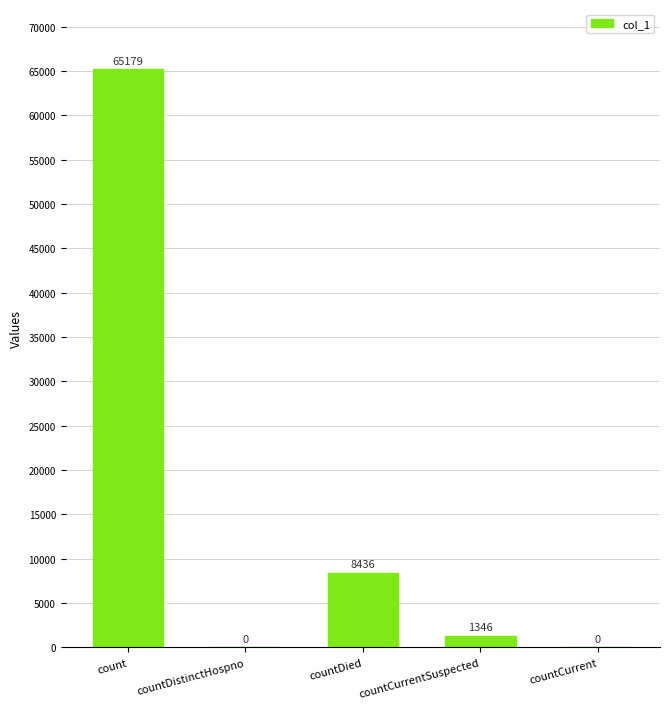

What is the greatest value displayed?

65179